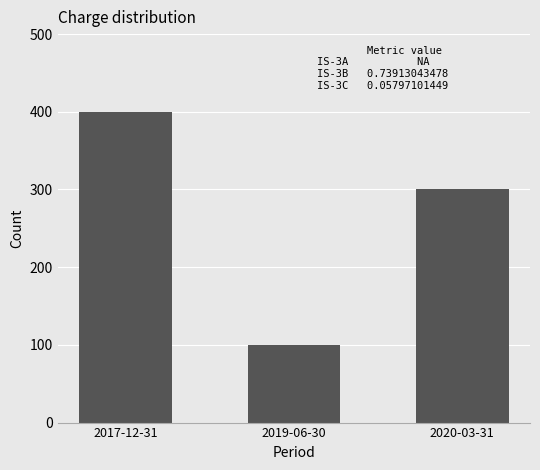

How many categories are shown in the chart?

3